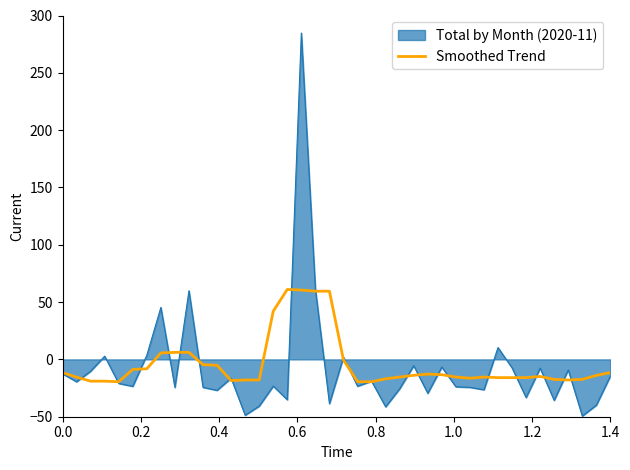

What is the maximum value shown in the chart?

284.7